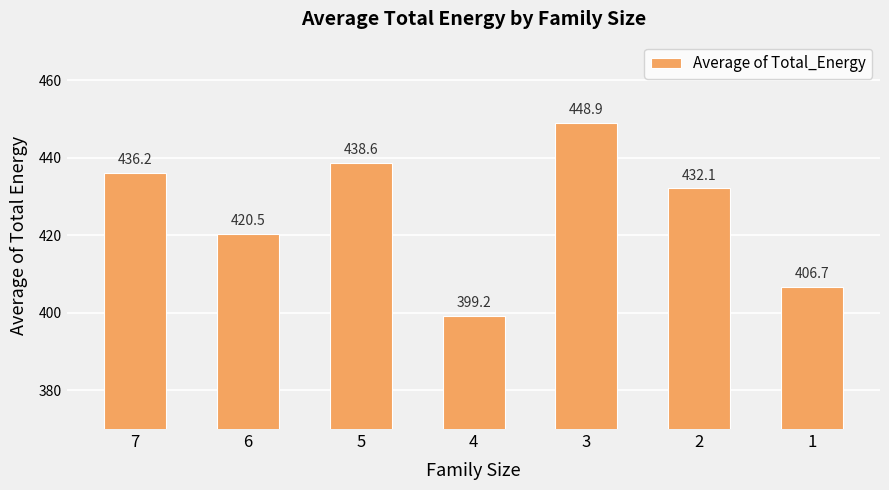

The chart shows a value of 436.2 at 7. True or false?

True